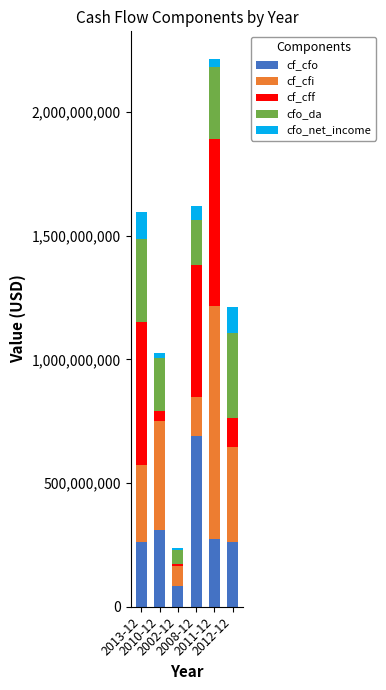

What is the maximum value for cf_cfo?

690865000